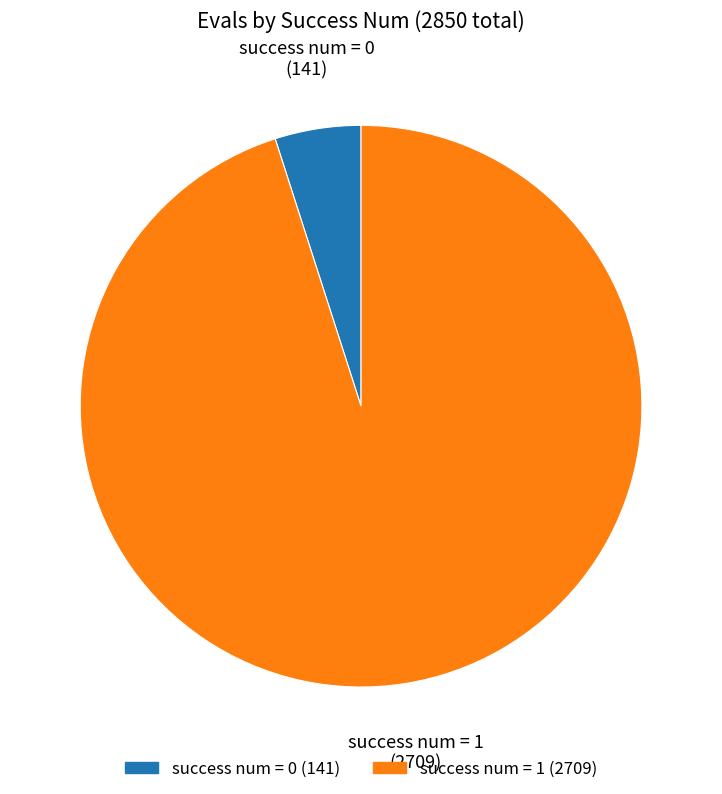

Which has a higher value, success num = 1 or success num = 0?

success num = 1